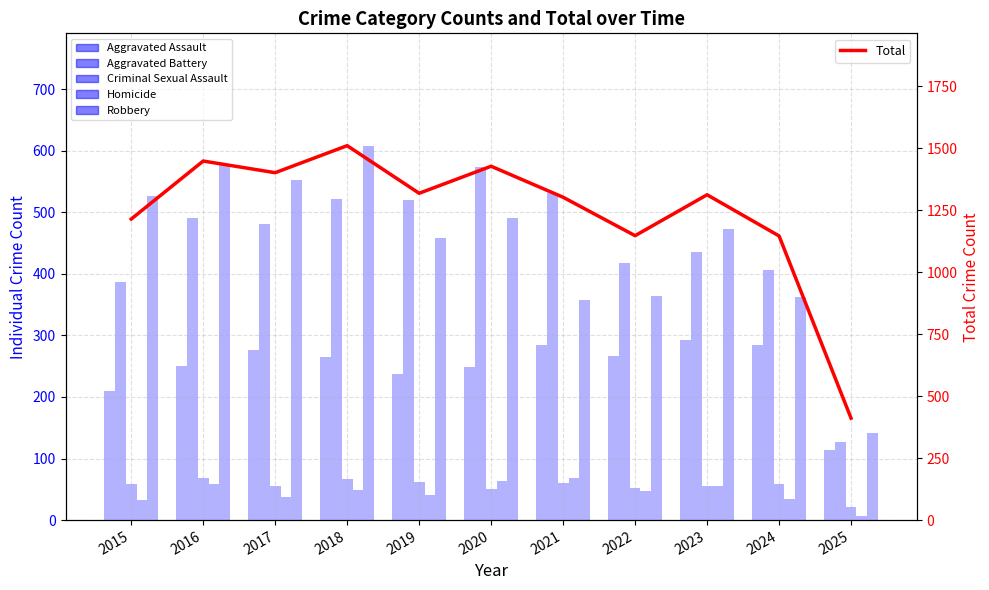

At which category is the sum across all series the highest?

2018